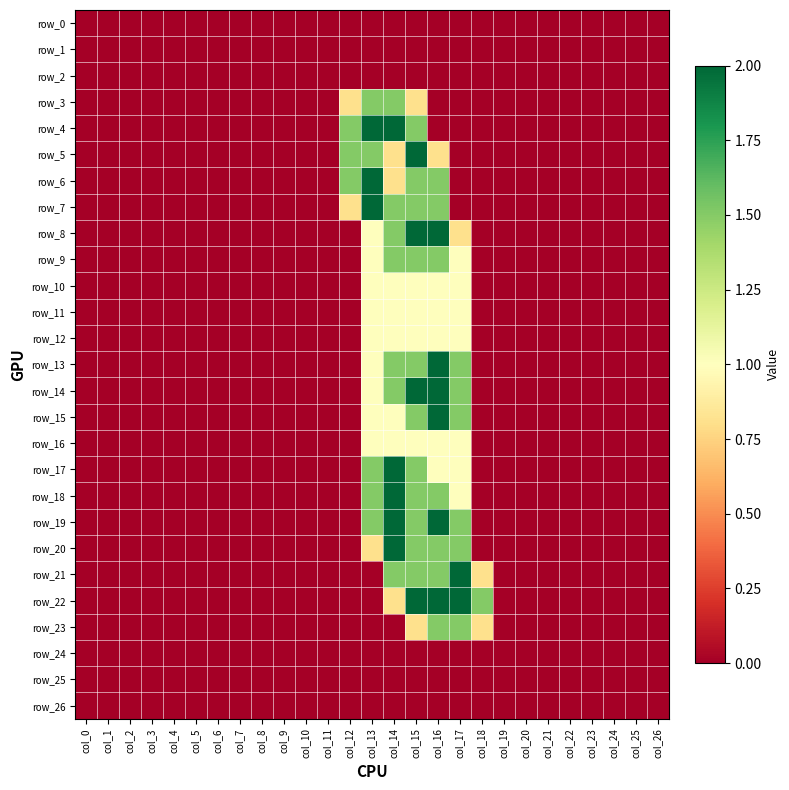

True or false: row_13 has a value of -0.8 at col_8.

False